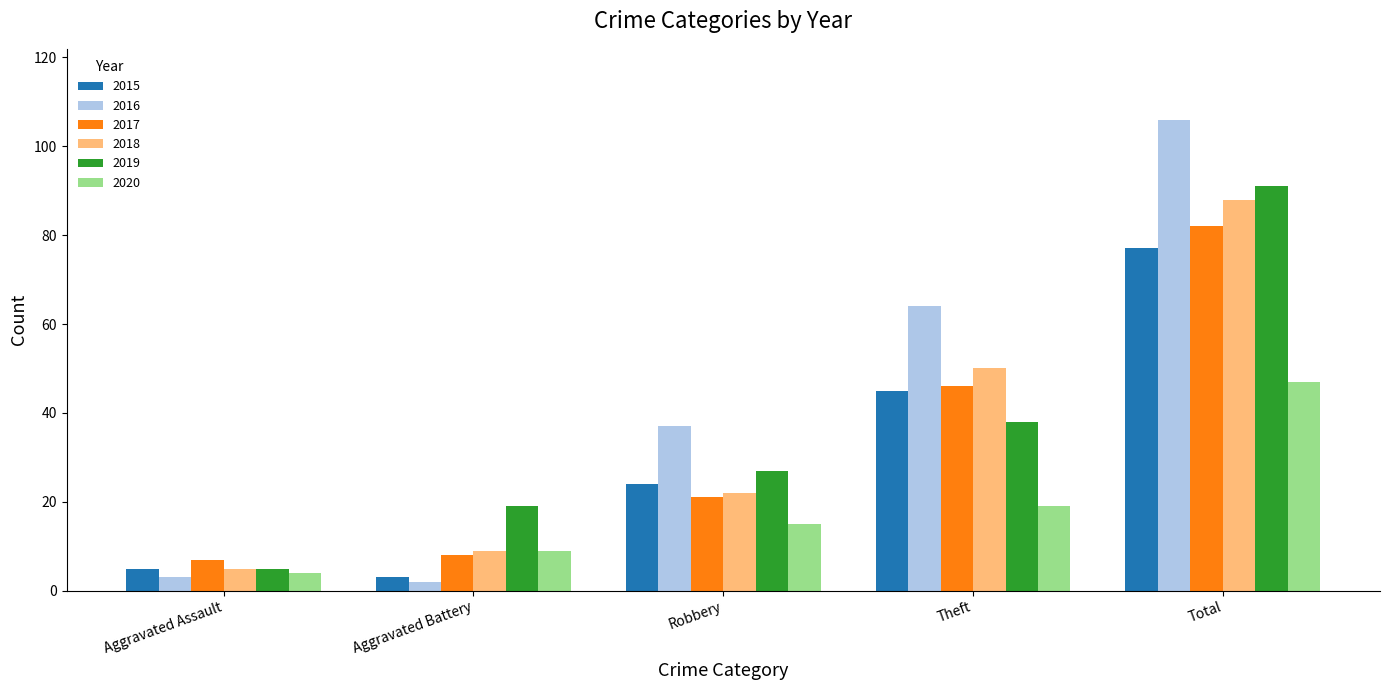

How many groups of bars are there?

5